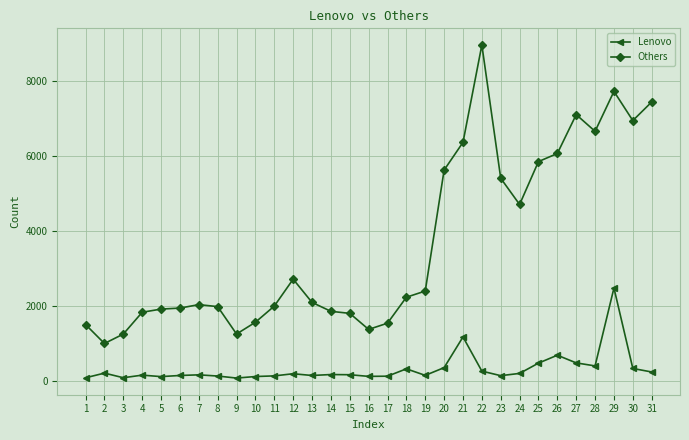

Which category has the highest value in the Lenovo series?

29